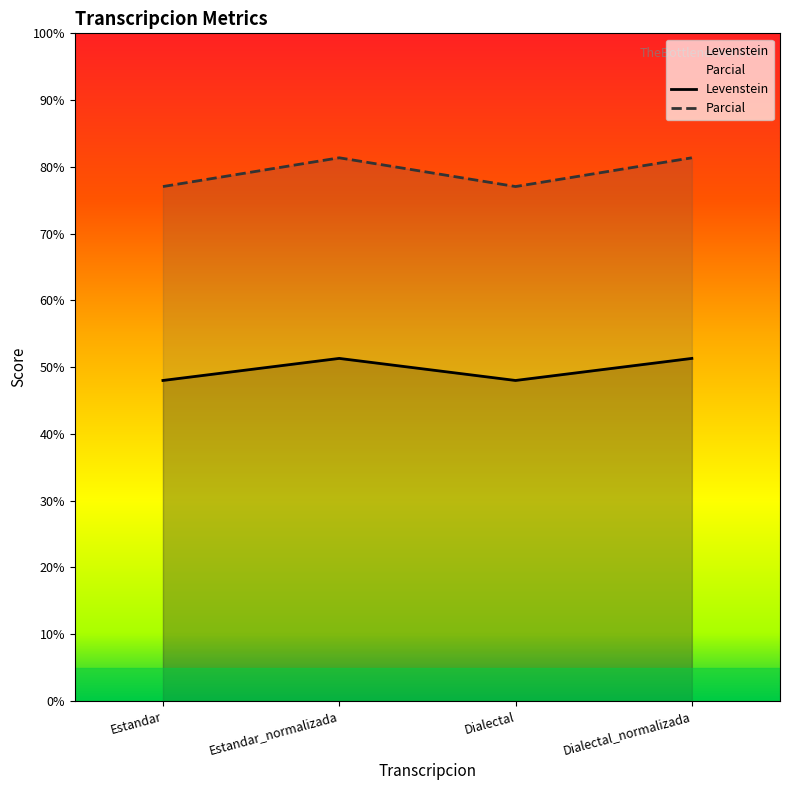

What is the total value across all series at Dialectal?

125.0